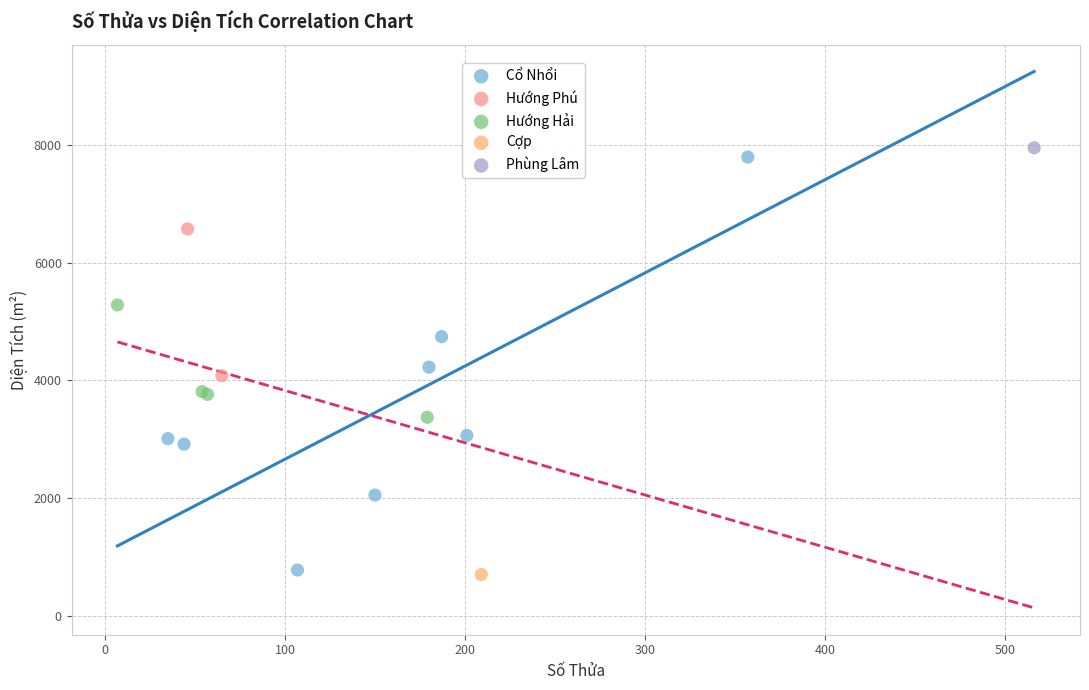

What are all the series names shown in the legend?

Cổ Nhổi, Hướng Phú, Hướng Hải, Cợp, Phùng Lâm